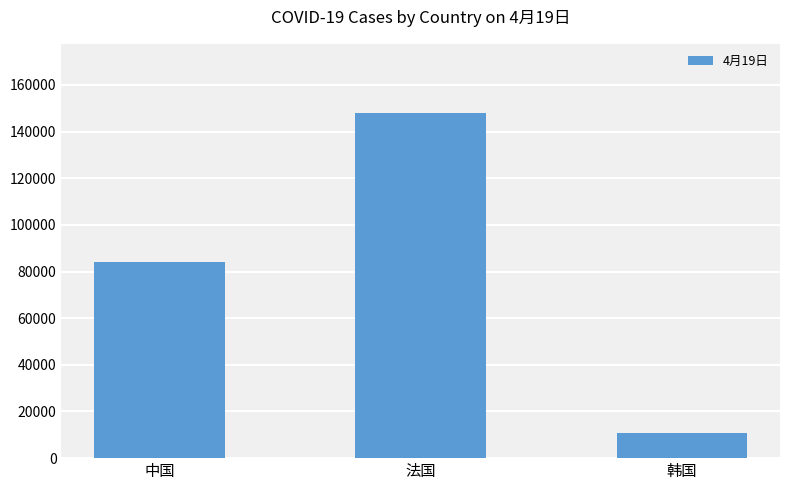

What is the label of the 1st bar from the right?

韩国